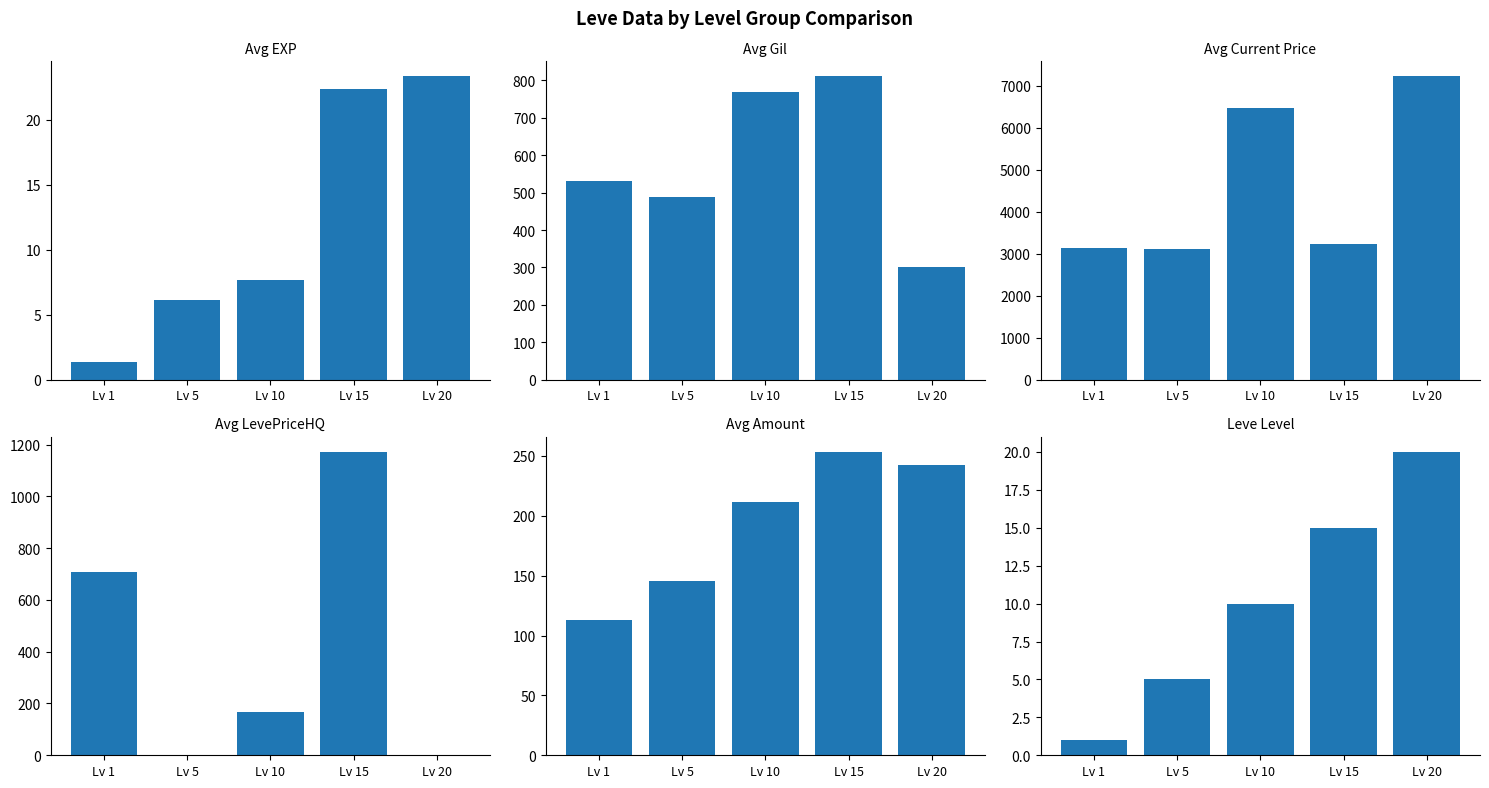

At how many categories does at least one series exceed 890?

5